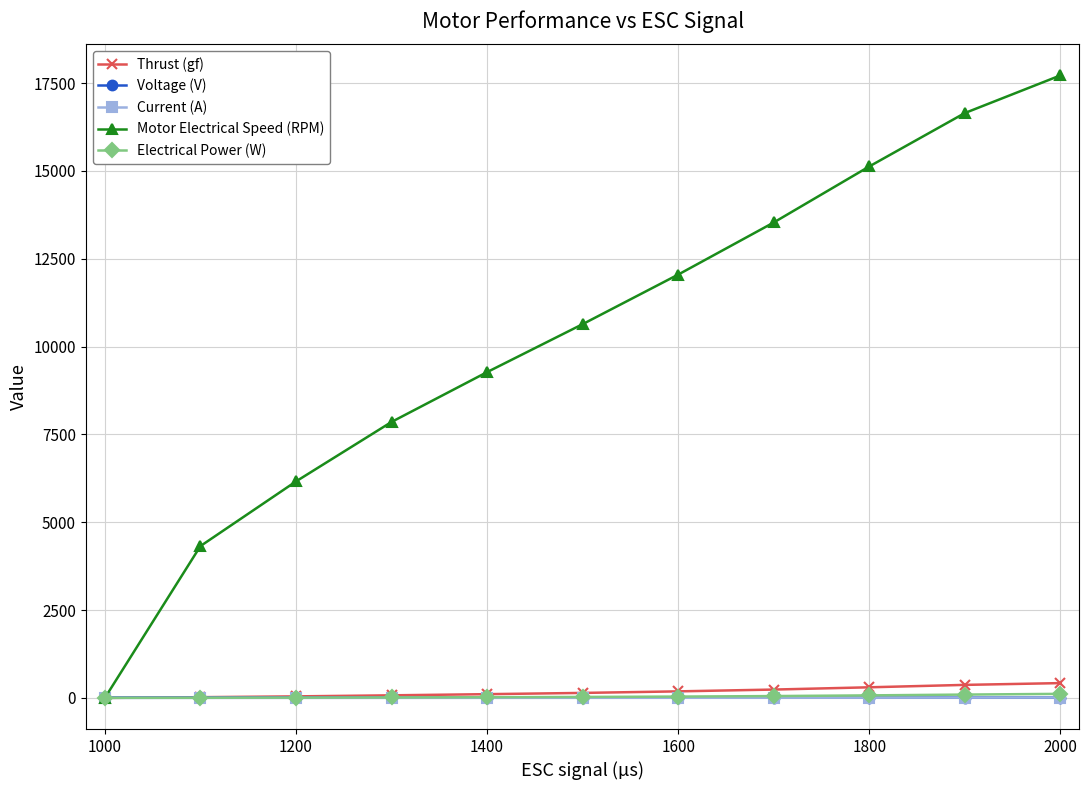

What is the maximum value shown in the chart?

17717.0